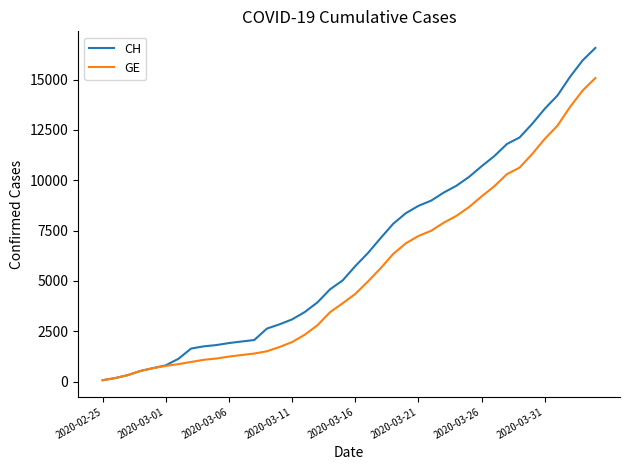

List the series in order of their overall mean, highest first.

CH, GE